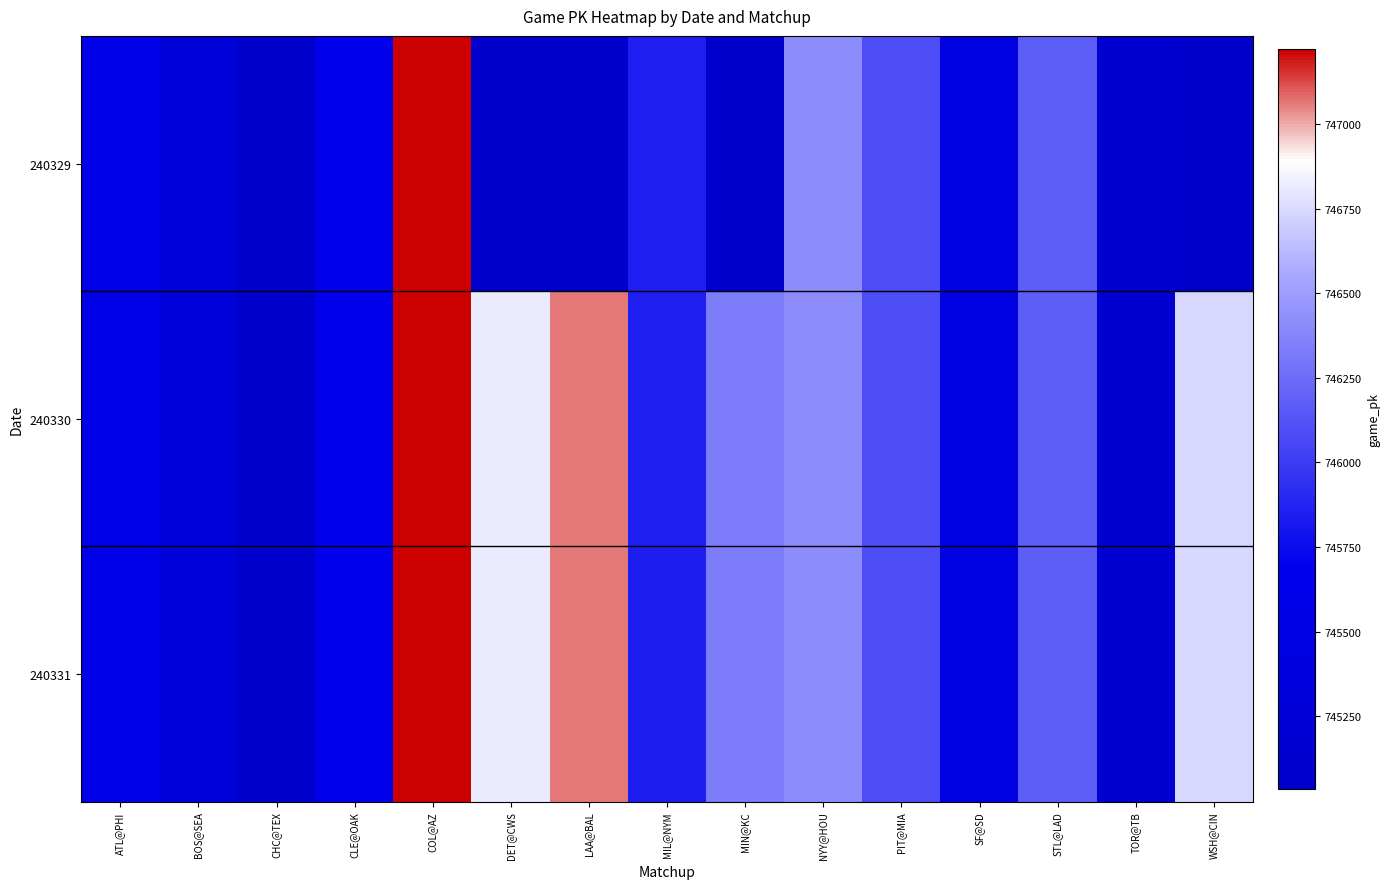

Is the value of 240331 at ATL@PHI greater than the value of 240330 at PIT@MIA?

No